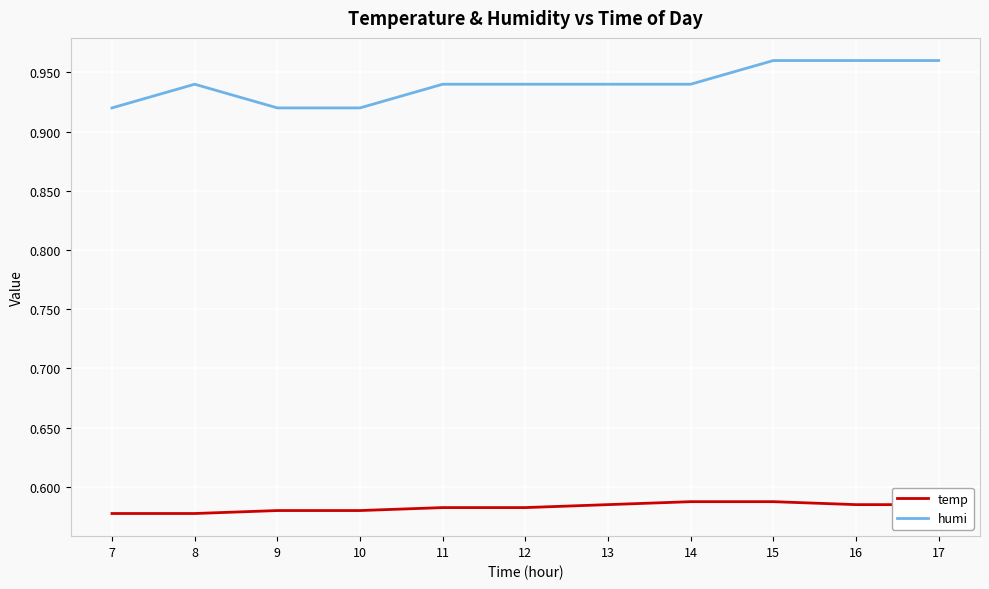

What is the difference between the highest and lowest values at 13?

0.4